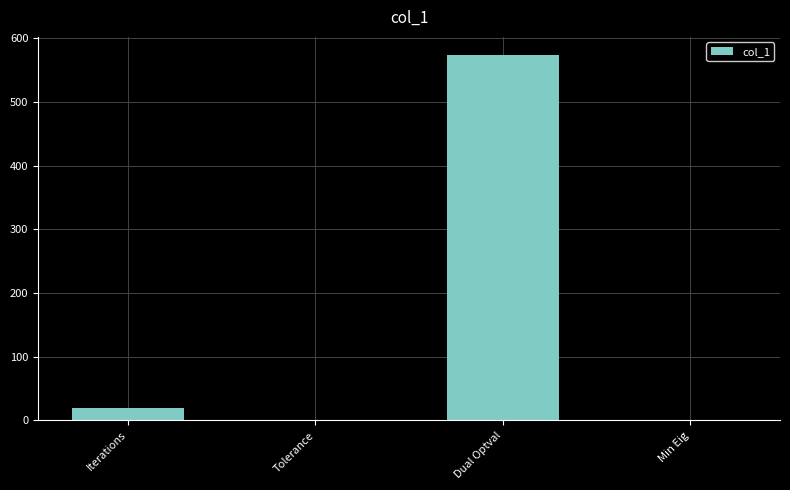

The value at Iterations is 20.0. True or false?

True